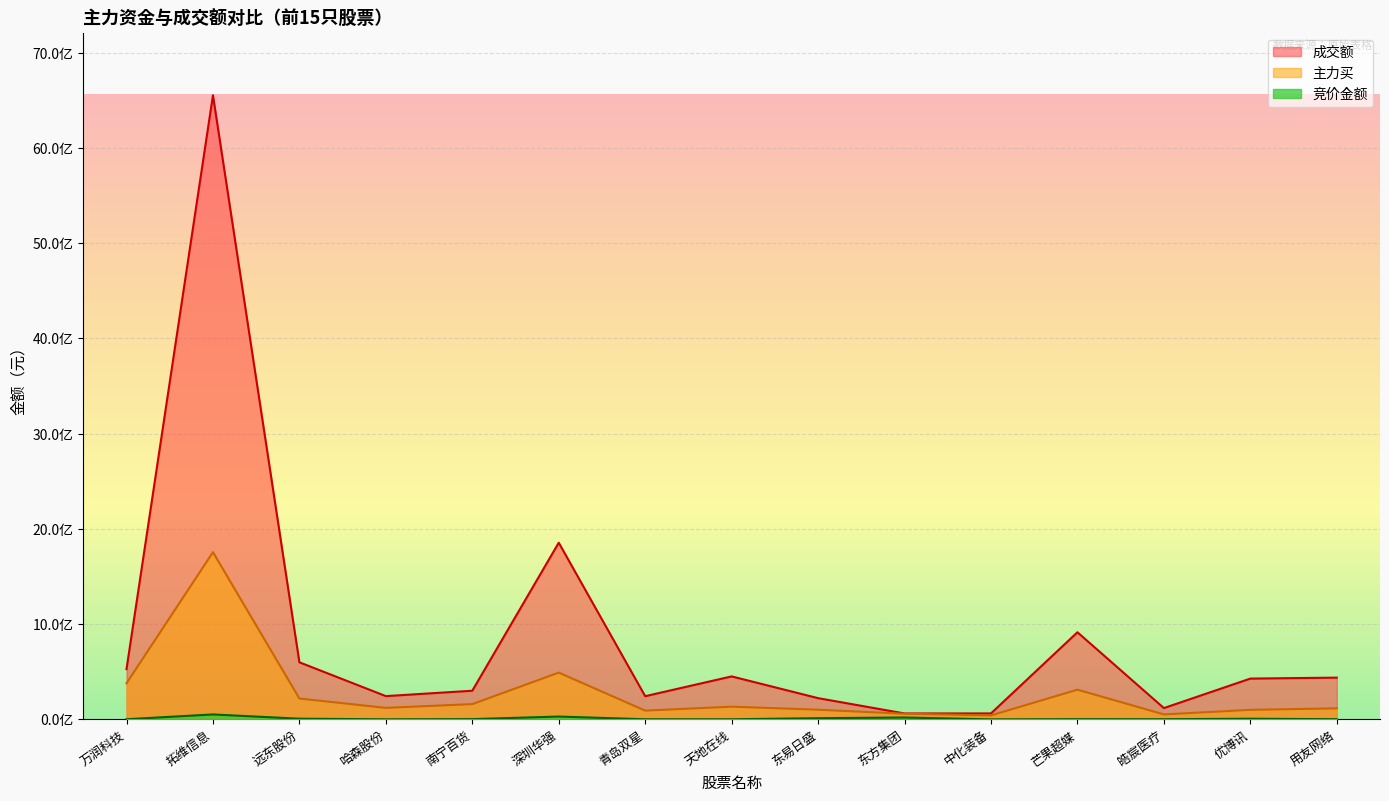

How many lines are shown in the chart?

3